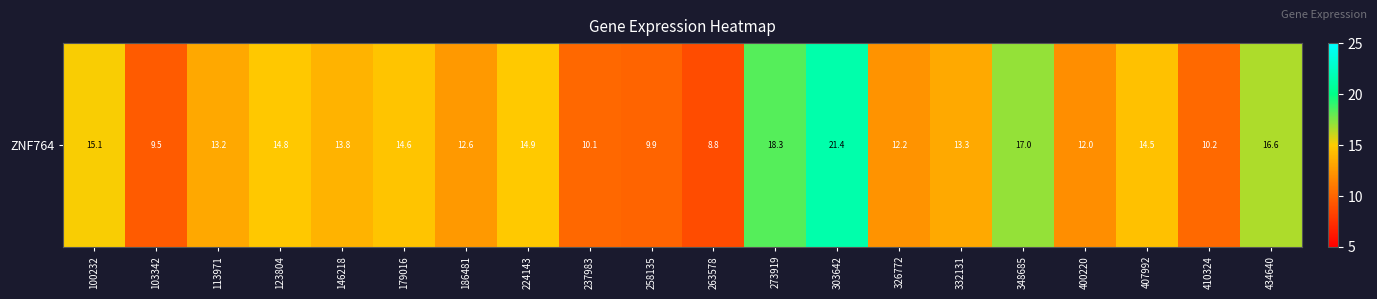

The chart shows a value of 3.2 at 407992. True or false?

False